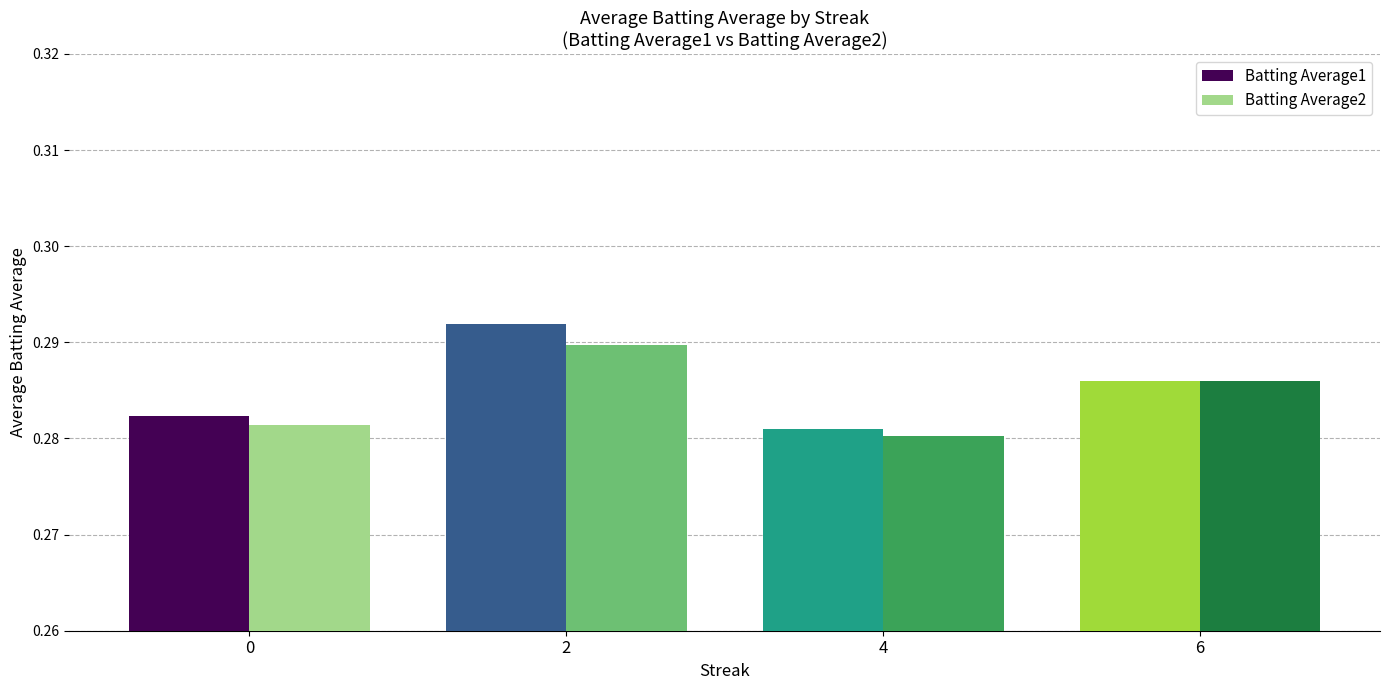

At how many categories does at least one series exceed 0?

4